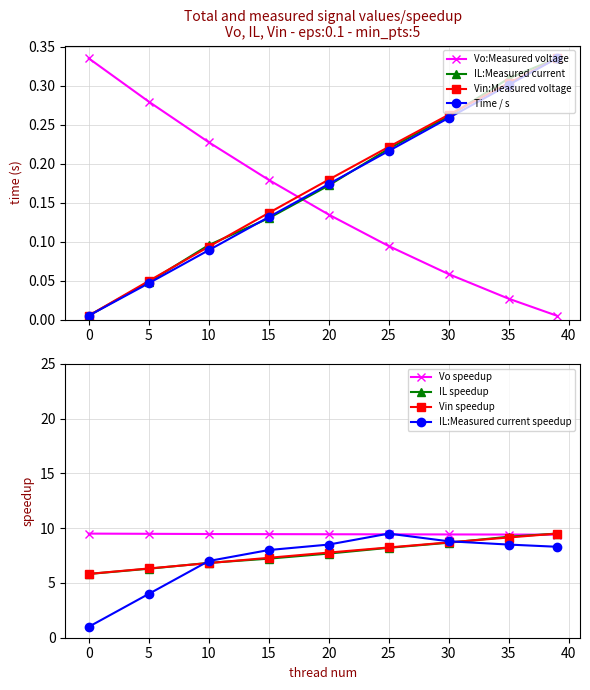

Reading left to right, what are all the values shown in this chart?

Vo:Measured voltage: 0.3	0.3	0.2	0.2	0.1	0.1	0.1	0.0	0.0
IL:Measured current: 0.0	0.0	0.1	0.1	0.2	0.2	0.3	0.3	0.3
Vin:Measured voltage: 0.0	0.0	0.1	0.1	0.2	0.2	0.3	0.3	0.3
Time / s: 0.0	0.0	0.1	0.1	0.2	0.2	0.3	0.3	0.3